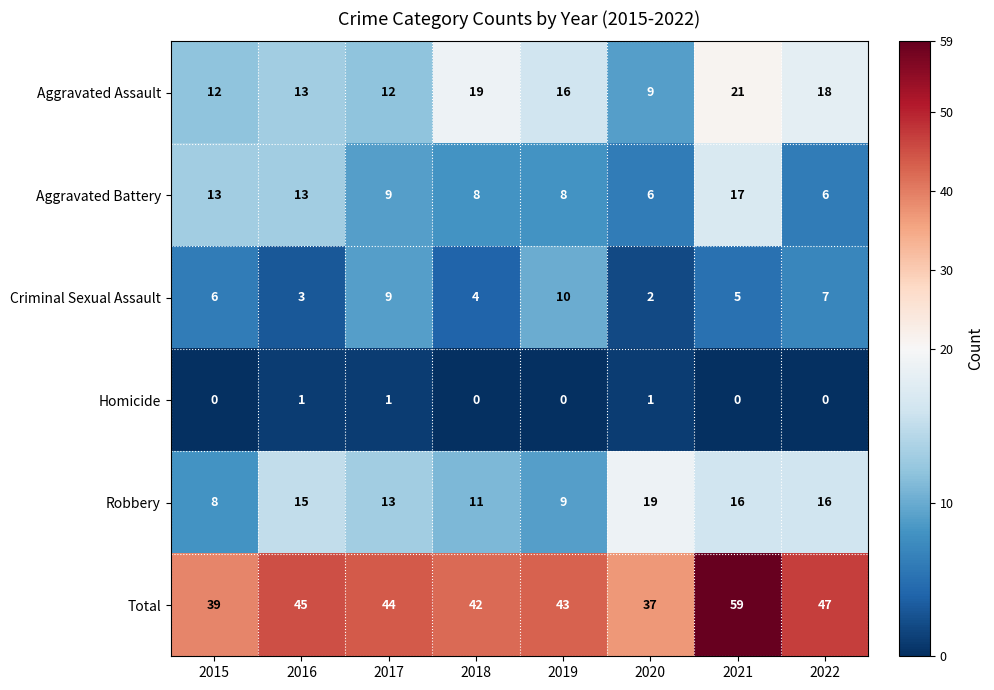

What is the spread (max minus min) of values at 2015?

39